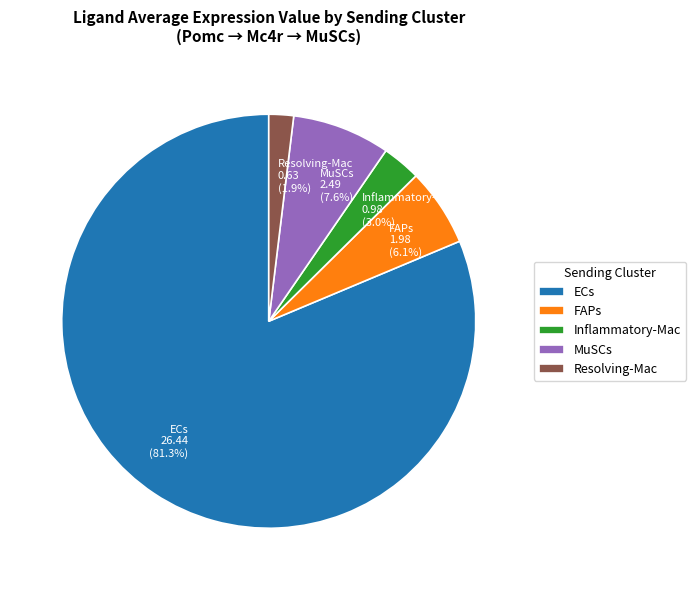

Which category has the smallest portion of the pie?

Resolving-Mac